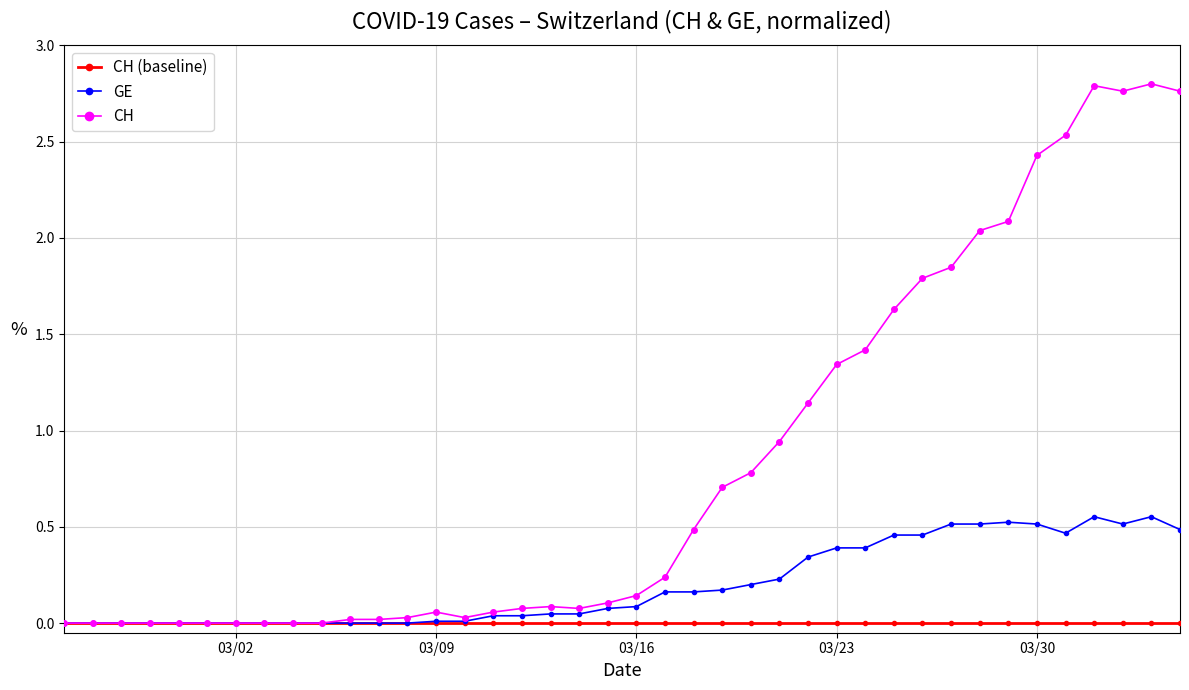

True or false: GE has more than 2 points higher than both neighbors.

True